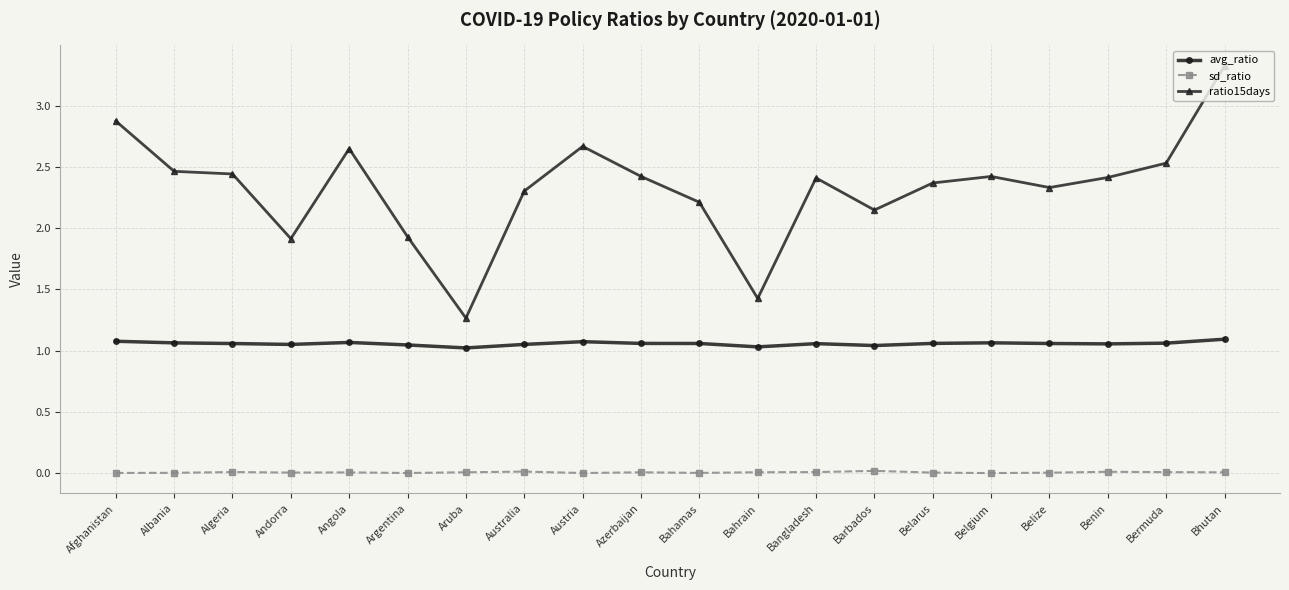

True or false: ratio15days and avg_ratio intersect in this chart.

False